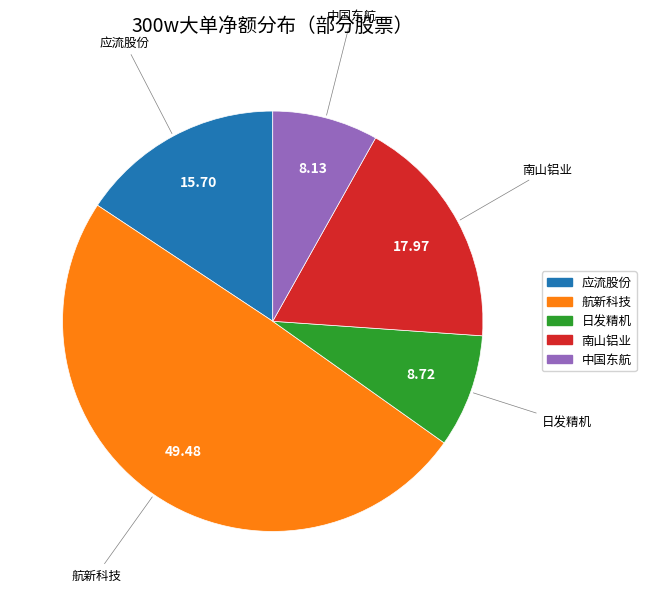

The 日发精机 slice represents 9% of the pie. True or false?

True